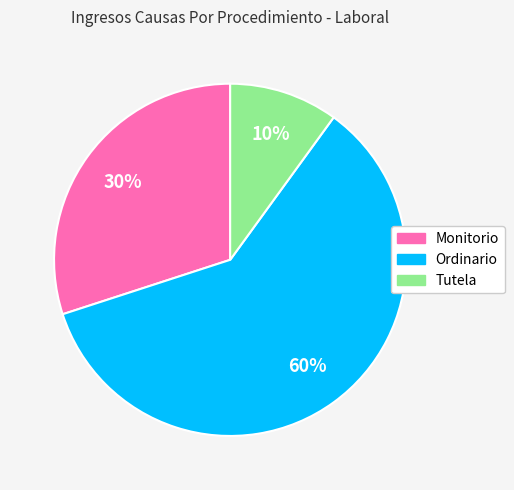

The Ordinario slice represents 60% of the pie. True or false?

True